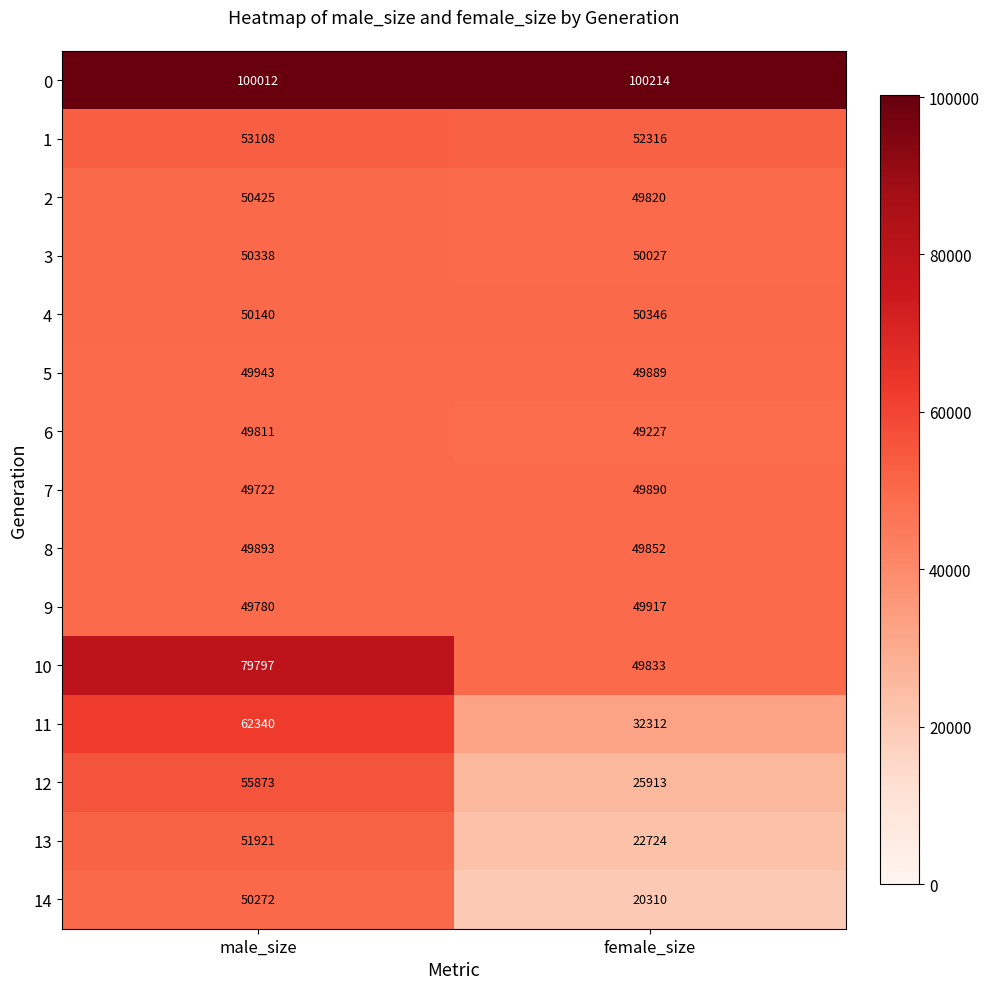

What is the sum of all 11 values?

94652